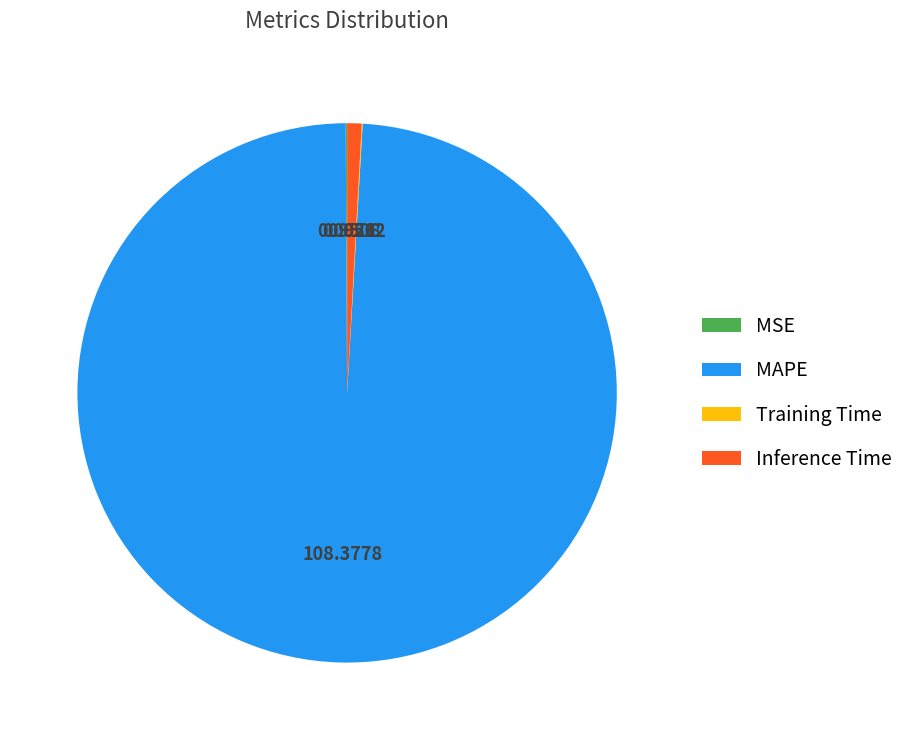

Which category has the biggest portion of the pie?

MAPE